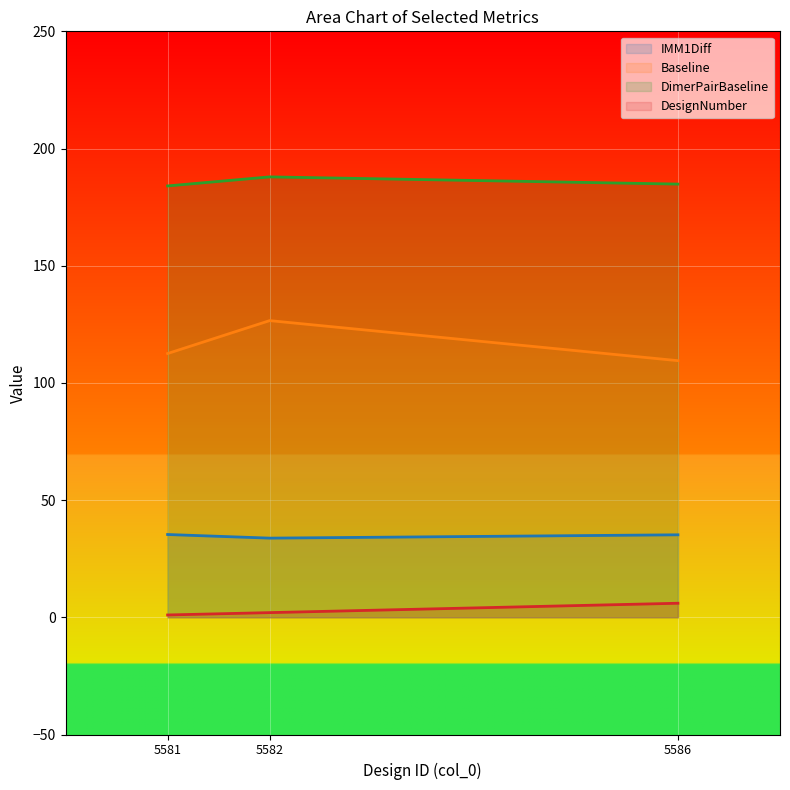

Reading left to right, extract all data points from this chart.

IMM1Diff: 35.3	33.8	35.2
Baseline: 112.5	126.6	109.5
DimerPairBaseline: 184.0	187.9	184.8
DesignNumber: 1.0	2.0	6.0